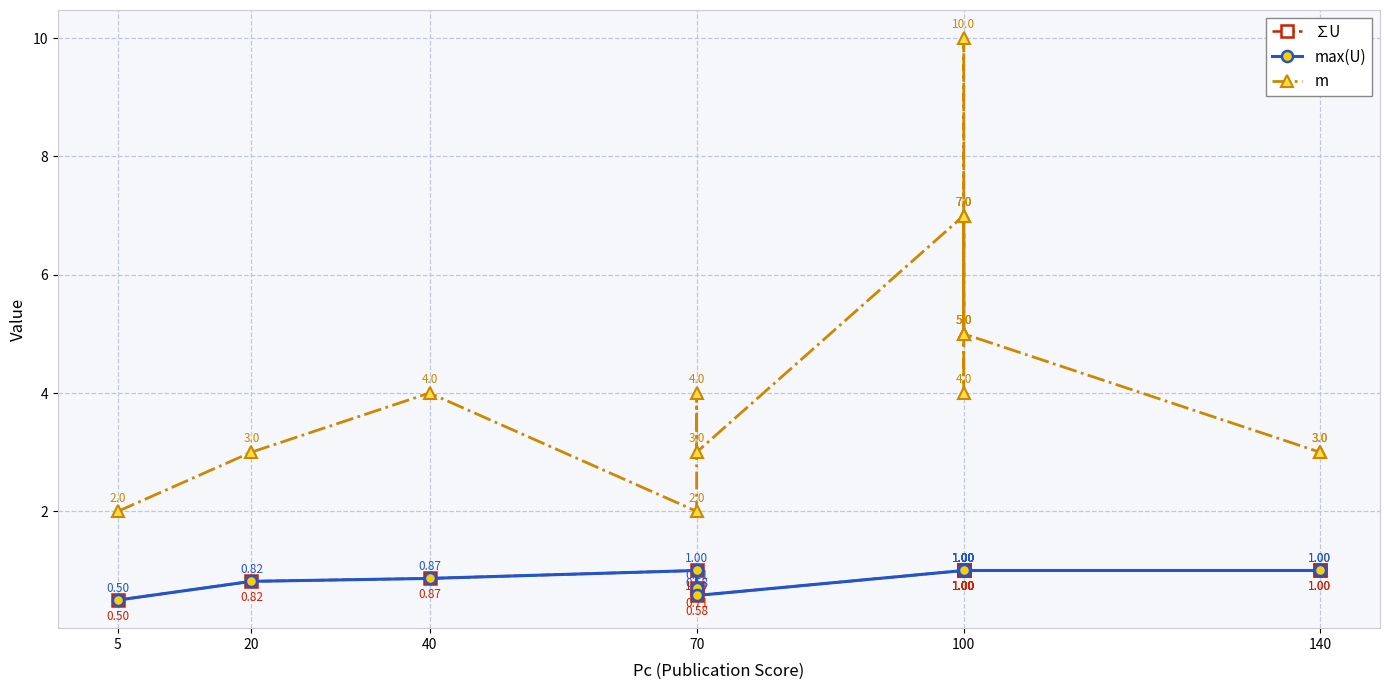

Reading left to right, extract all data points from this chart.

∑U: 0.5	0.8	0.9	1.0	0.7	0.6	1.0	1.0	1.0	1.0	1.0	1.0	1.0	1.0	1.0	1.0
max(U): 0.5	0.8	0.9	1.0	0.7	0.6	1.0	1.0	1.0	1.0	1.0	1.0	1.0	1.0	1.0	1.0
m: 2.0	3.0	4.0	2.0	4.0	3.0	7.0	7.0	4.0	5.0	10.0	5.0	7.0	5.0	3.0	3.0